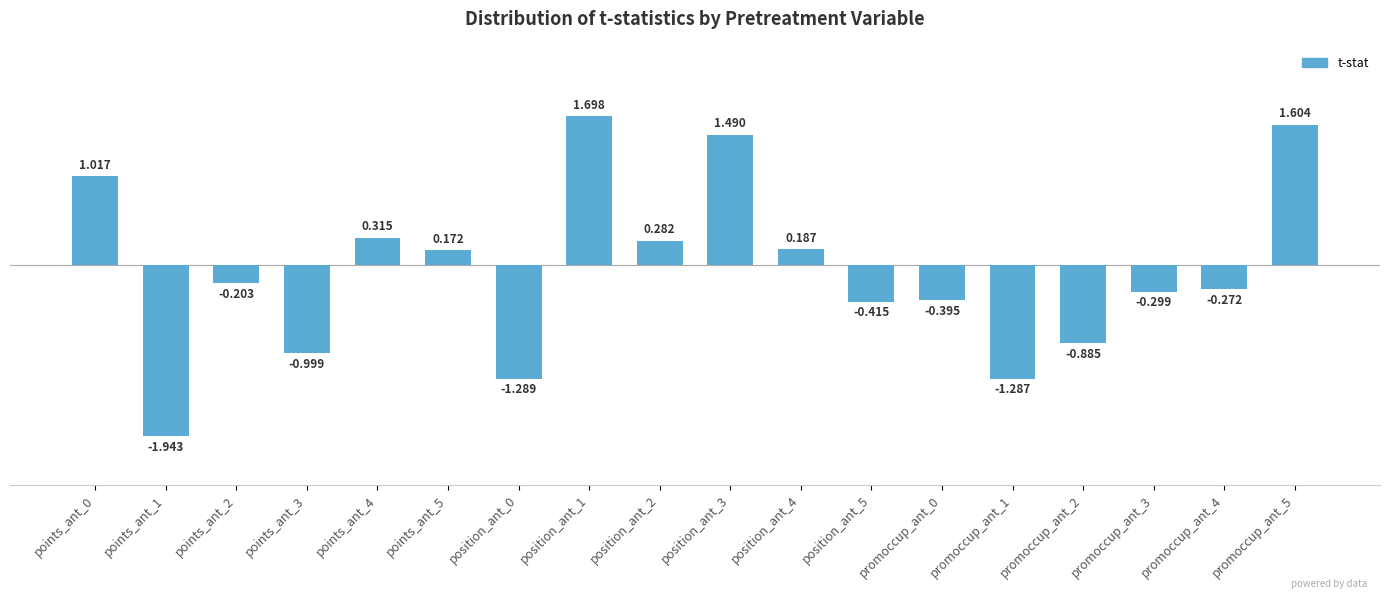

The chart shows a value of -0.4 at promoccup_ant_3. True or false?

False